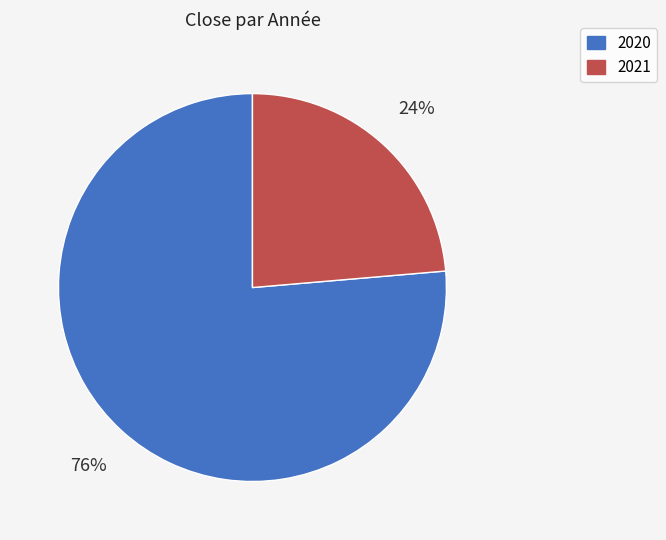

Is it true that 2021 is 32% of the pie?

False